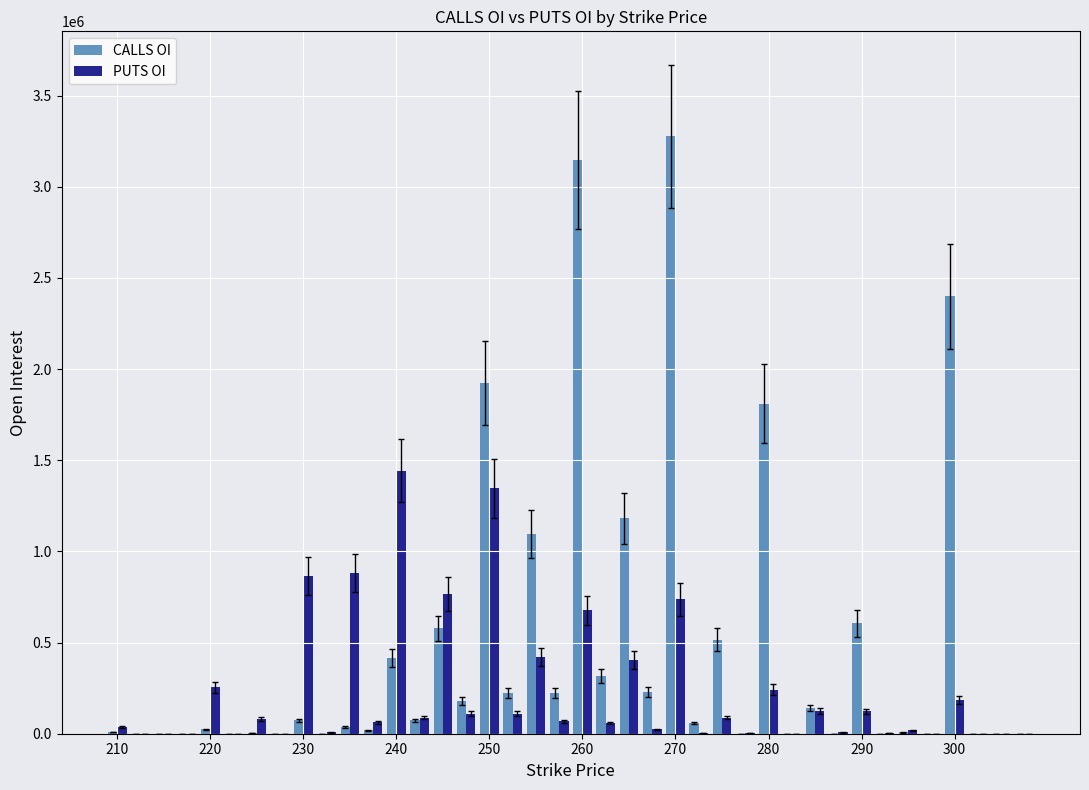

What is the maximum value shown in the chart?

3276000